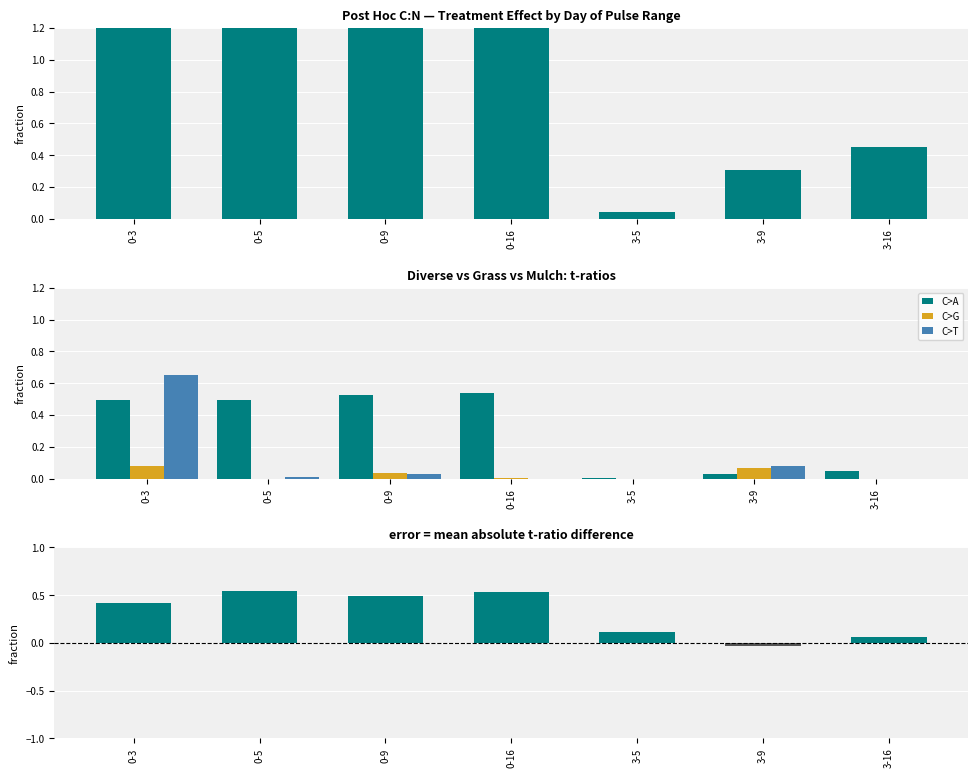

How many data points in Mulch are above 0?

4